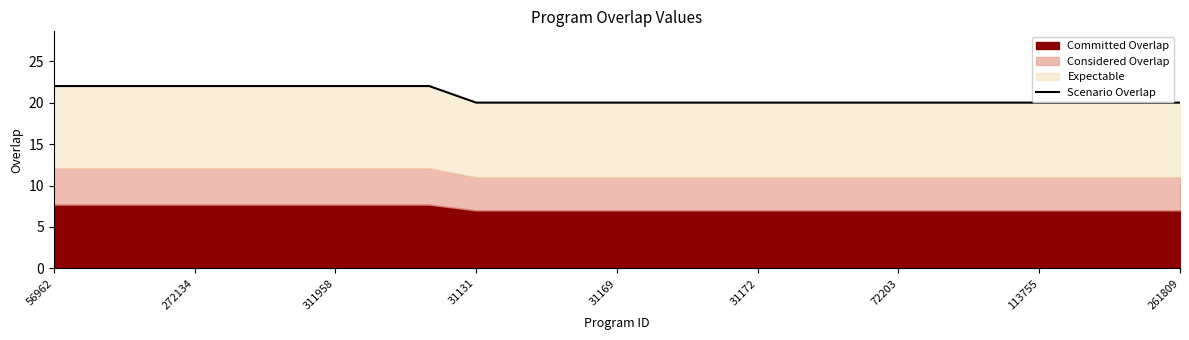

What position from the left is 14?

15